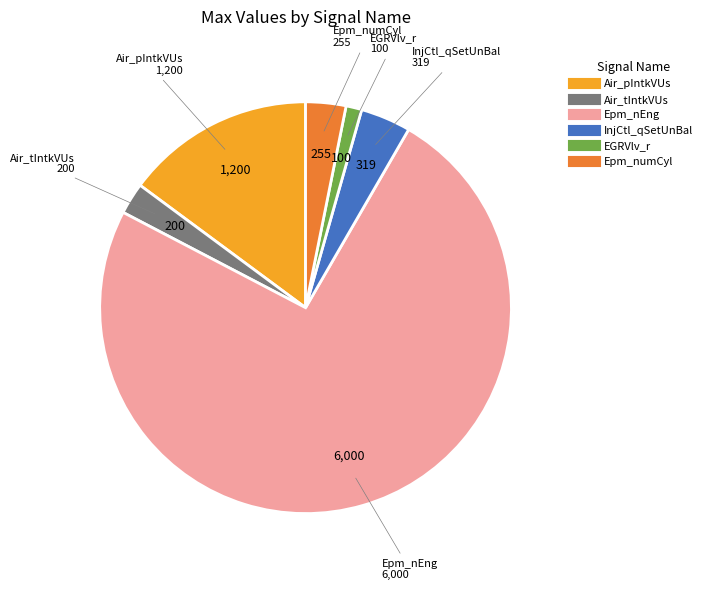

Count the number of slices in the pie.

6